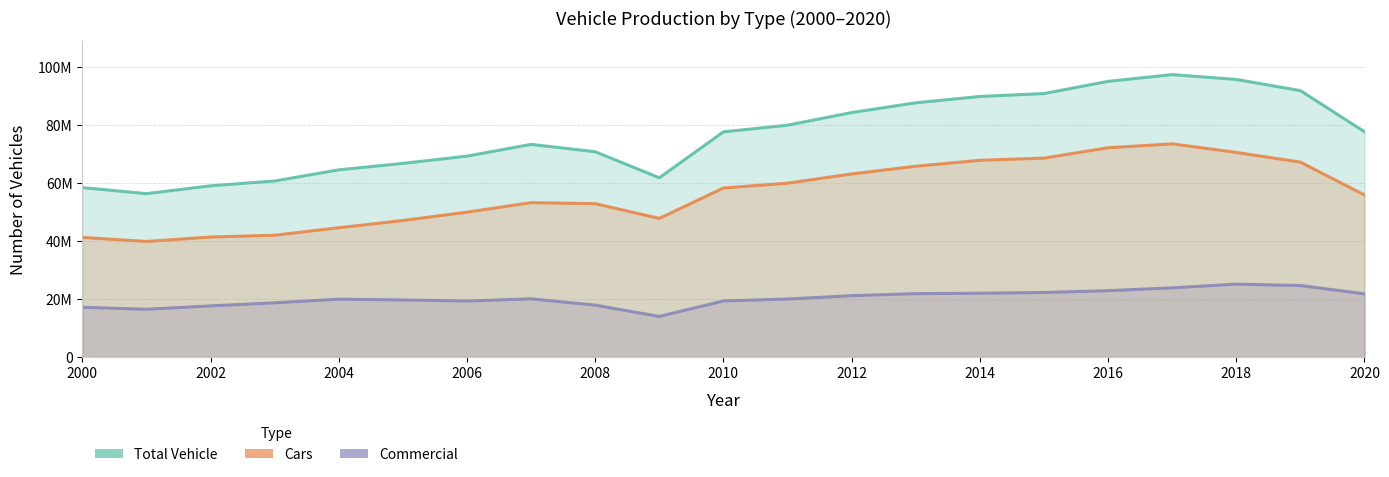

What is the value of the Cars point at the 11th from the left?

58239494